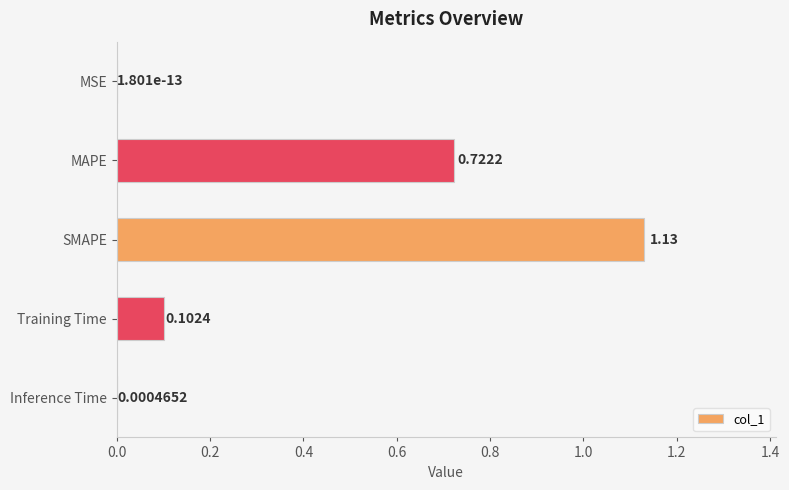

What is the average value?

0.4